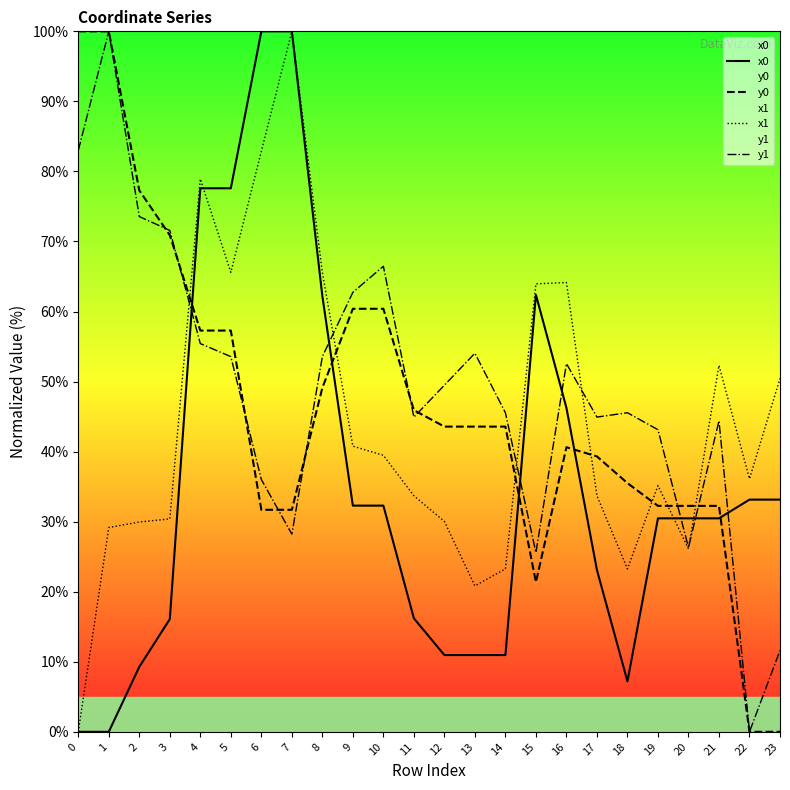

How many interior local peaks does the y1 series have?

6